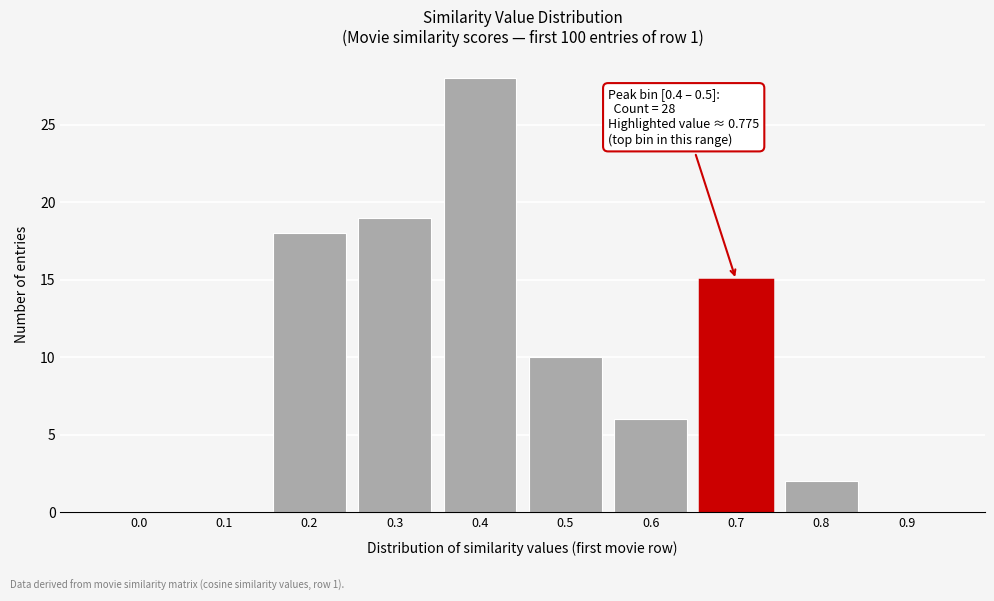

Reading right to left, list all the values displayed in this chart.

0.9=0	0.8=2	0.7=15	0.6=6	0.5=10	0.4=28	0.3=19	0.2=18	0.1=0	0.0=0